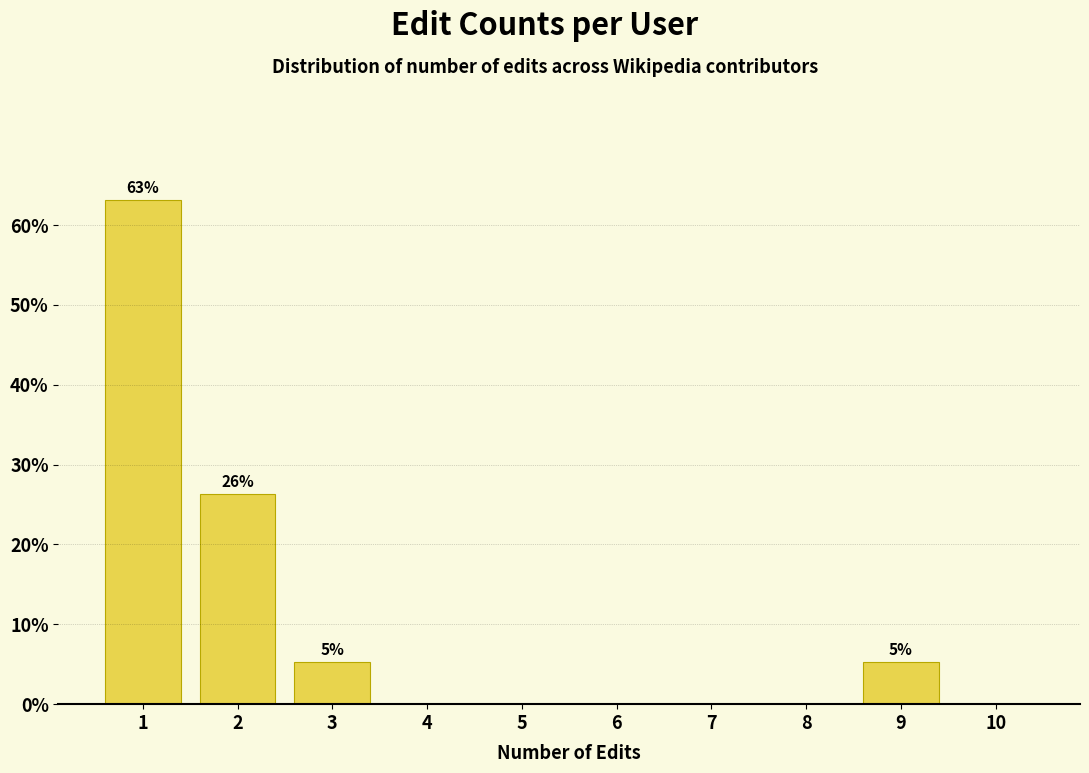

Reading left to right, extract all data points from this chart.

1=63.2	2=26.3	3=5.3	4=0.0	5=0.0	6=0.0	7=0.0	8=0.0	9=5.3	10=0.0